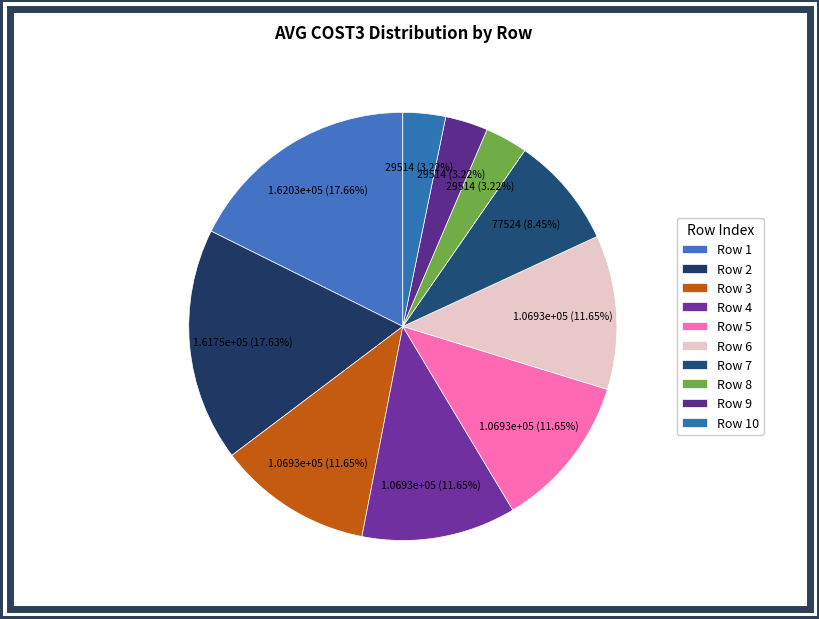

How many slices are in this pie chart?

10